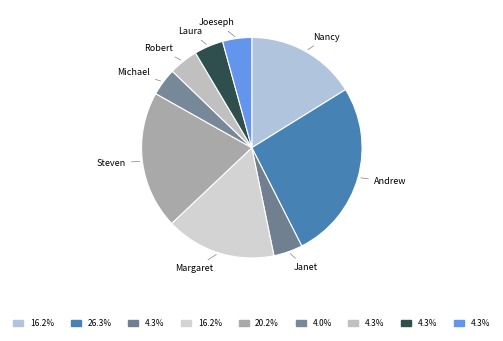

Which category has the biggest portion of the pie?

Andrew